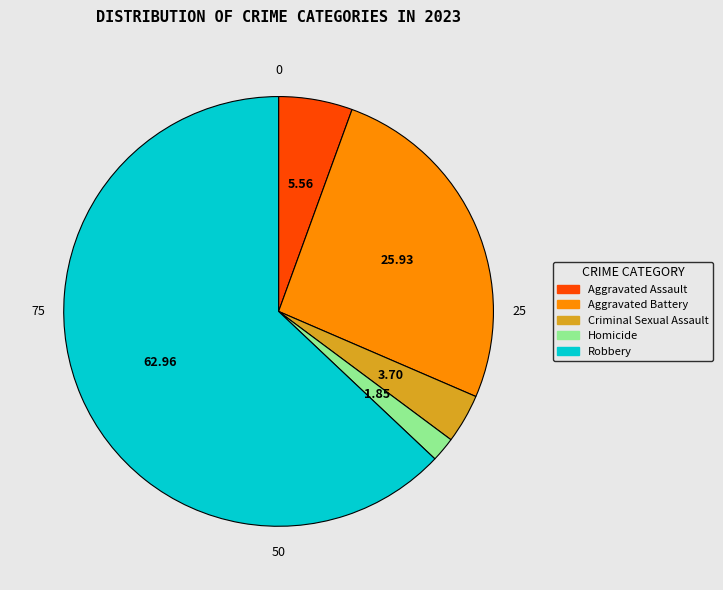

Between Aggravated Assault and Aggravated Battery, which is larger?

Aggravated Battery